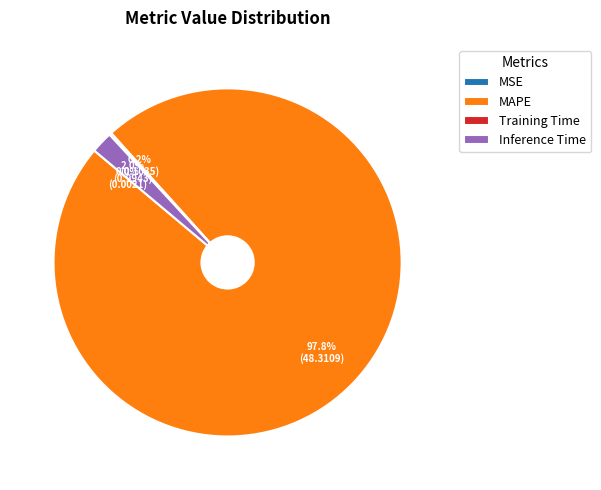

How much of the chart is everything except MAPE?

2.2%